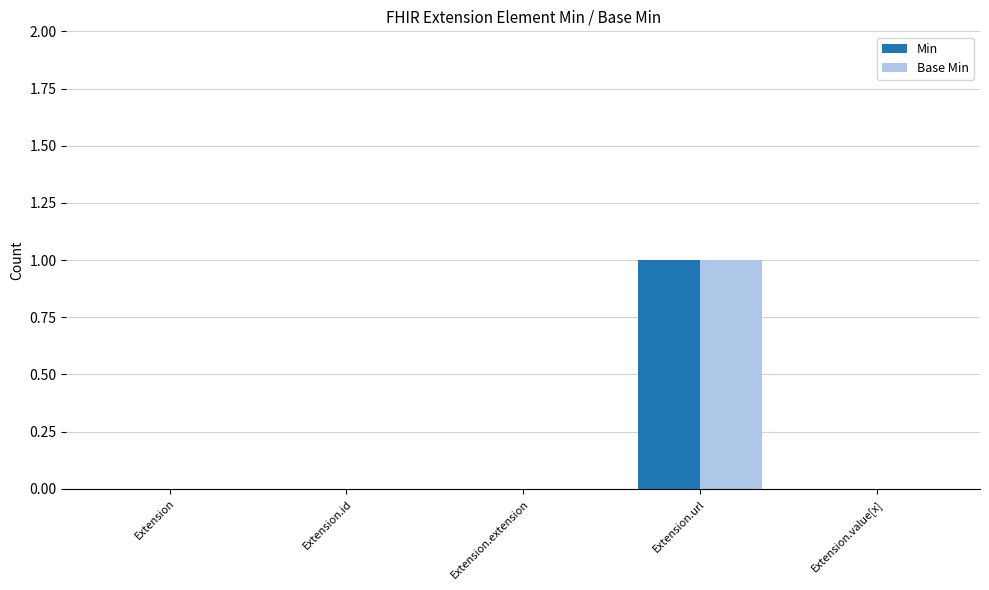

Is it true that Min equals 1 at Extension?

False